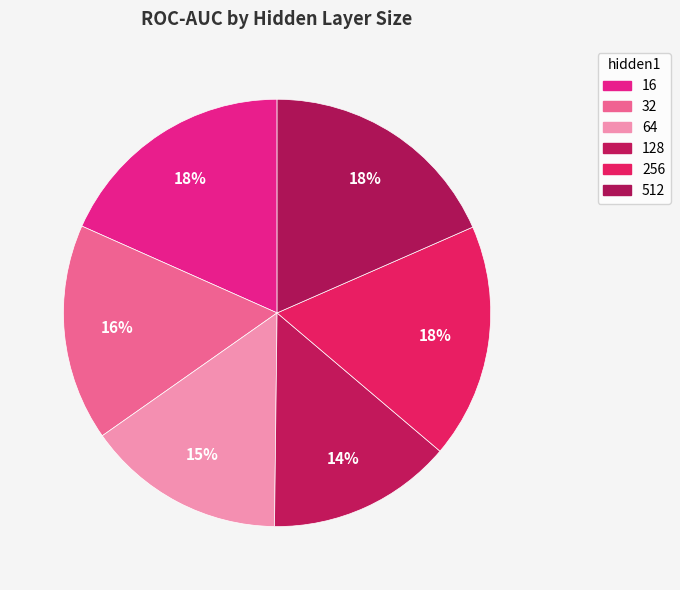

Is it true that 512 is 18% of the pie?

True